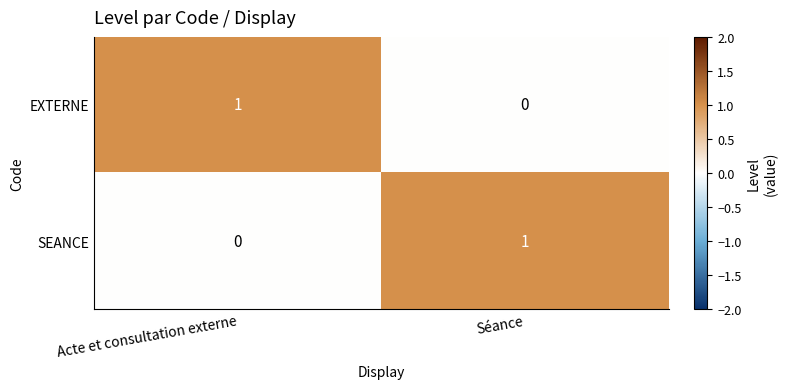

Is it true that EXTERNE equals 0 at Séance?

True